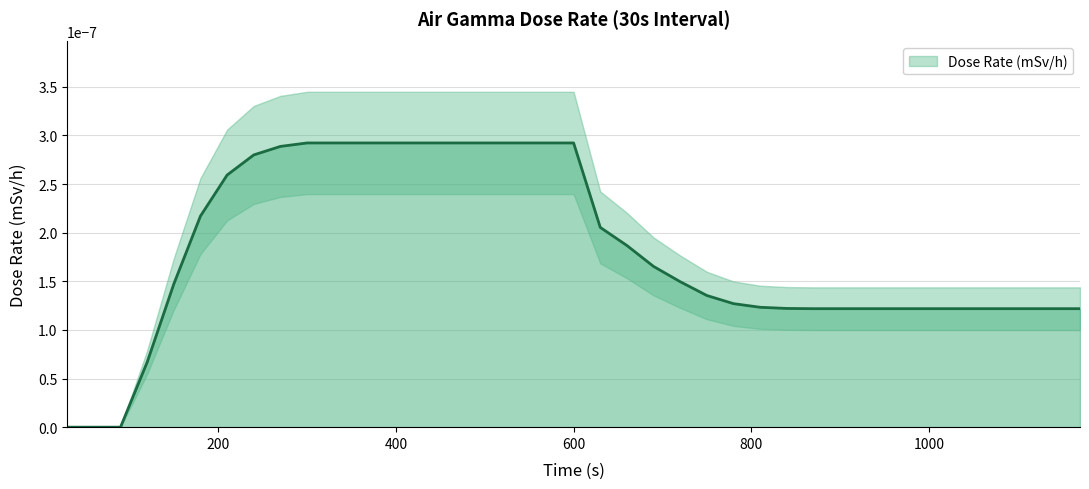

At which category does the chart reach its minimum across all series?

30